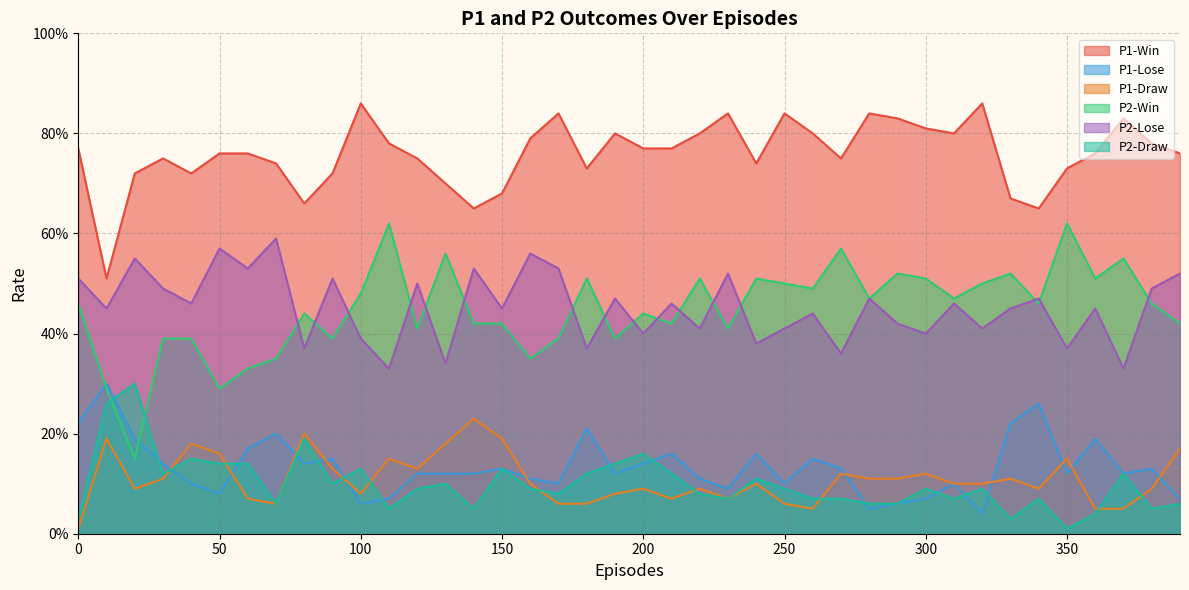

True or false: P2-Draw has more than 1 points higher than both neighbors.

True